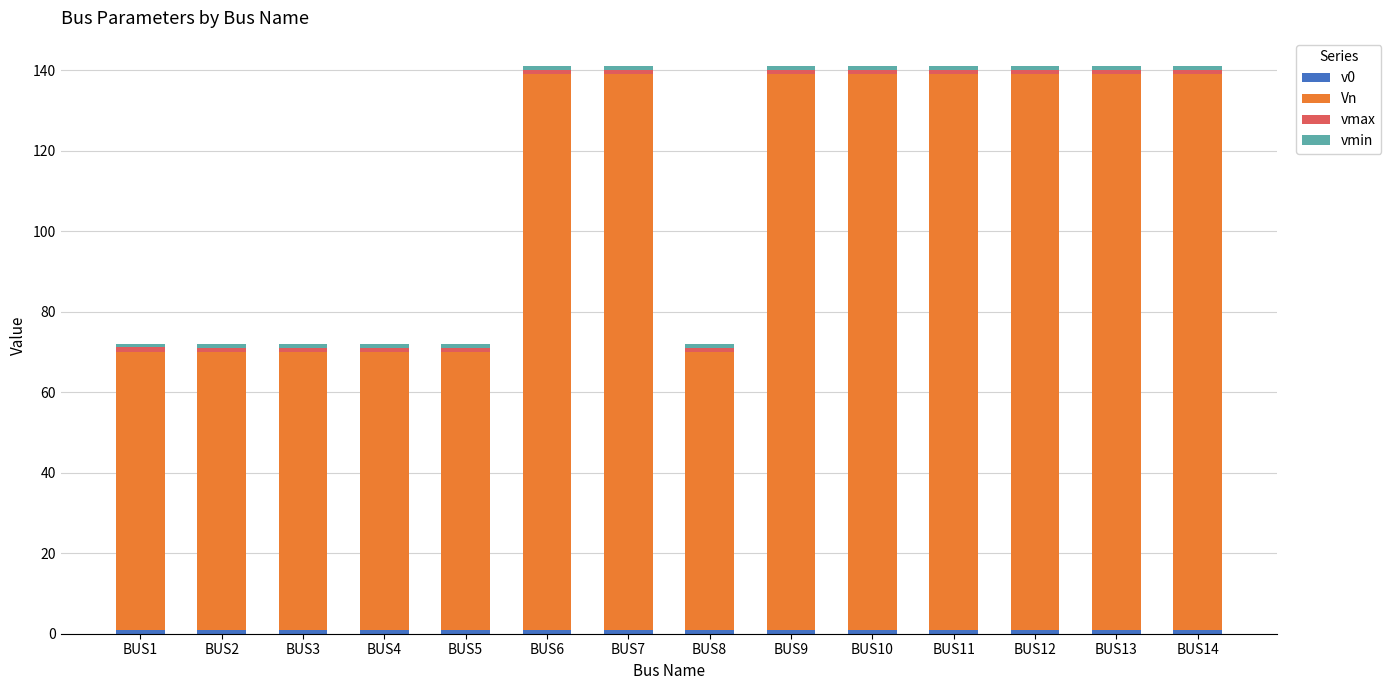

The v0 series shows 1.6 at BUS11. True or false?

False